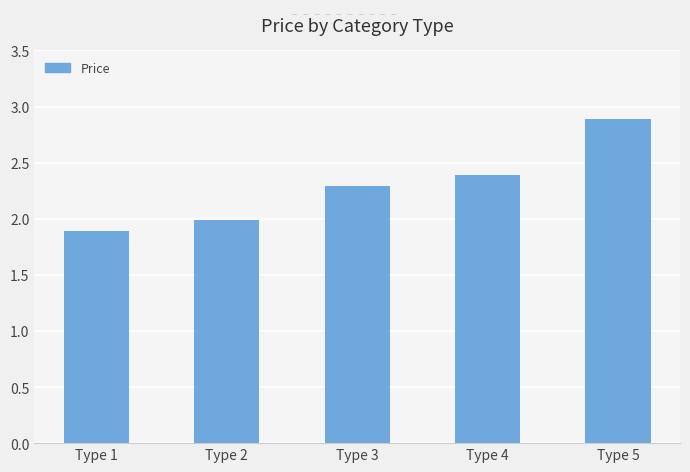

True or false: the data shows 2.4 at Type 4.

True